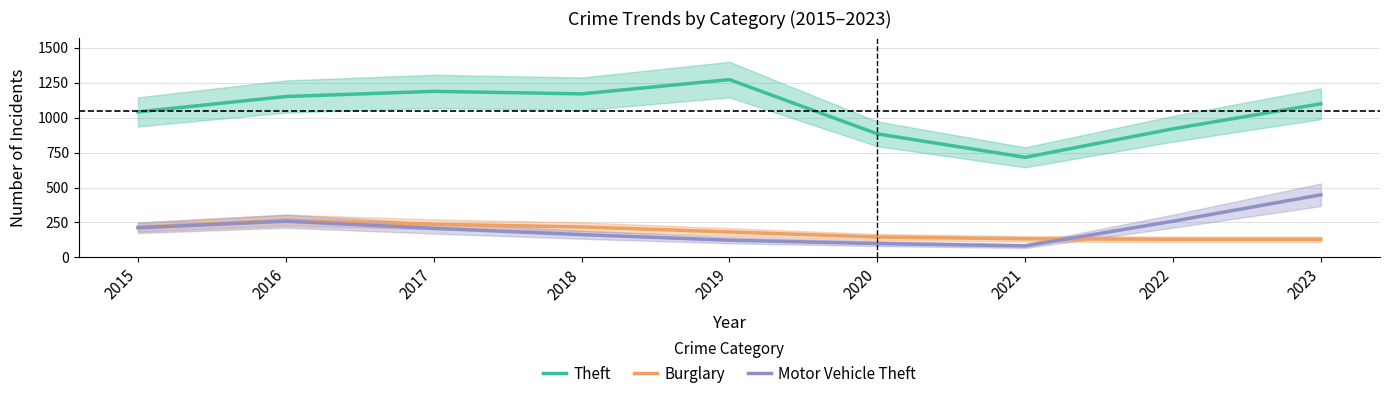

Reading left to right, transcribe all the data shown in this chart.

Theft: 2015=1041	2016=1151	2017=1188	2018=1170	2019=1272	2020=884	2021=716	2022=920	2023=1099
Burglary: 2015=216	2016=266	2017=237	2018=218	2019=182	2020=146	2021=133	2022=130	2023=130
Motor Vehicle Theft: 2015=212	2016=259	2017=208	2018=163	2019=123	2020=99	2021=82	2022=259	2023=448